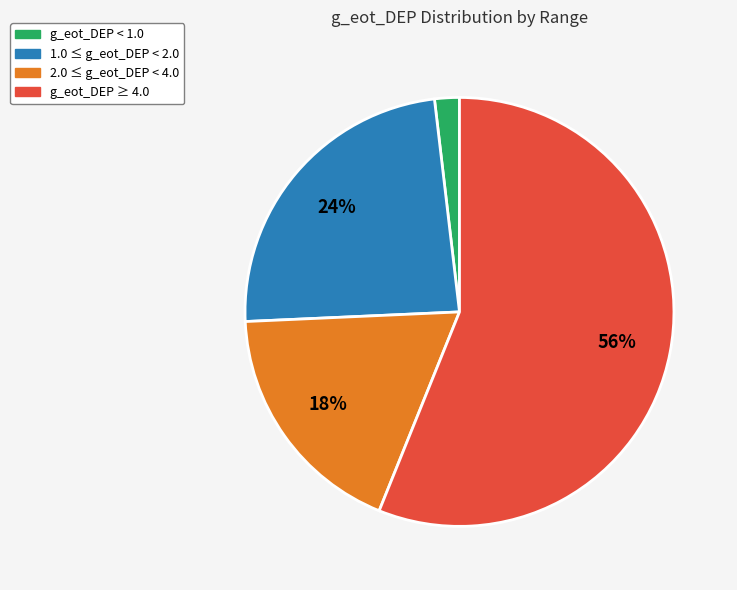

Between 1.0 ≤ g_eot_DEP < 2.0 and g_eot_DEP < 1.0, which is larger?

1.0 ≤ g_eot_DEP < 2.0